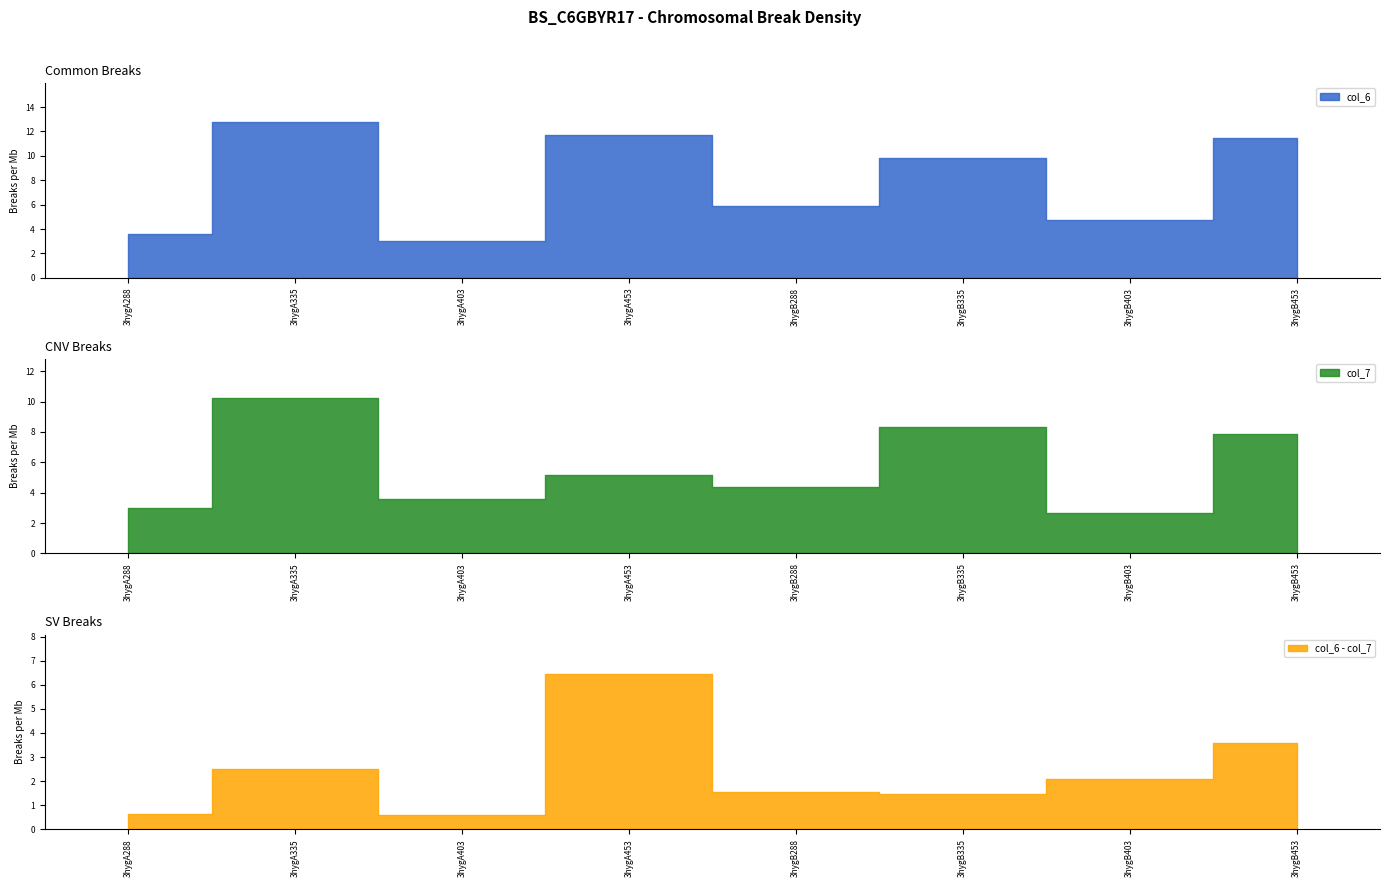

The value of col_6 at 3hygB288 is 1.6. True or false?

False